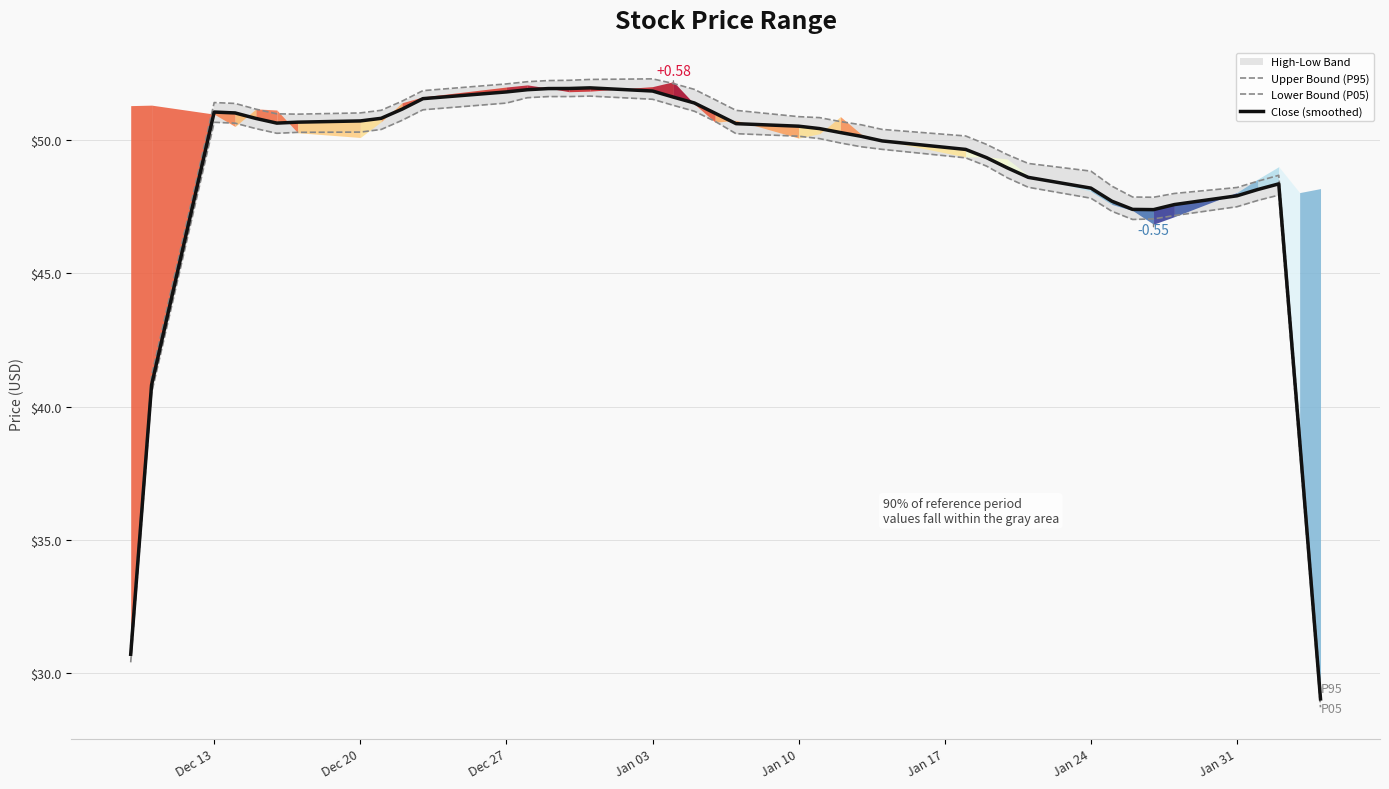

What is the highest value of the Close (smoothed) series?

51.9